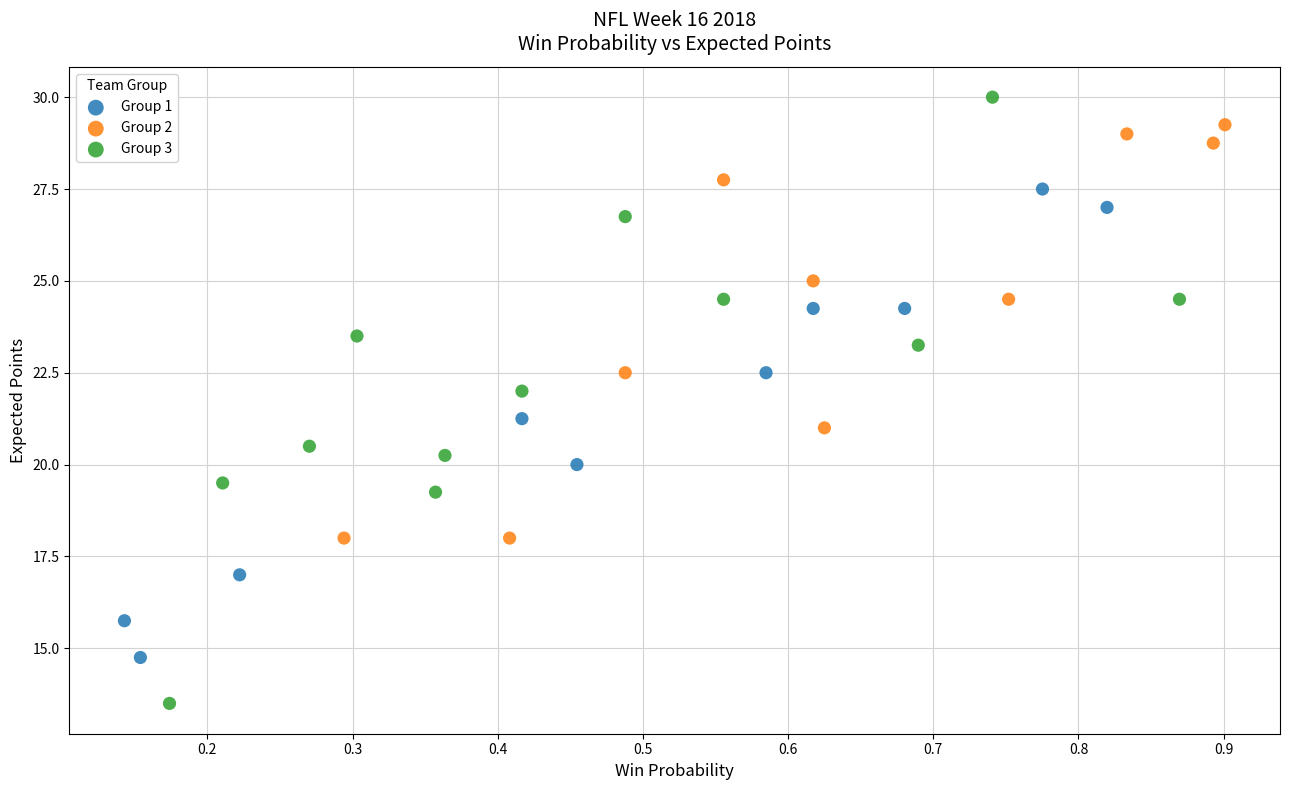

Which series reaches the maximum Y coordinate?

Group 3